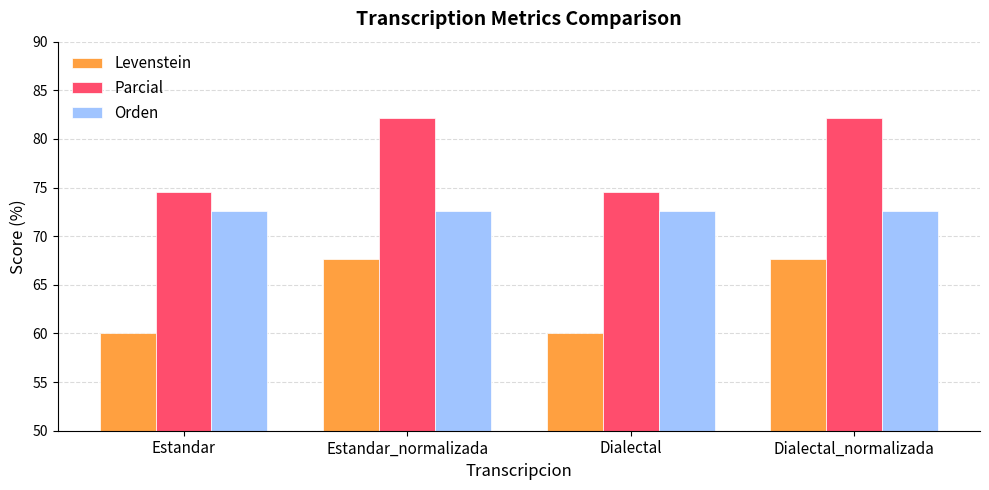

What is the sum of the Orden values at Dialectal_normalizada and Estandar?

145.1